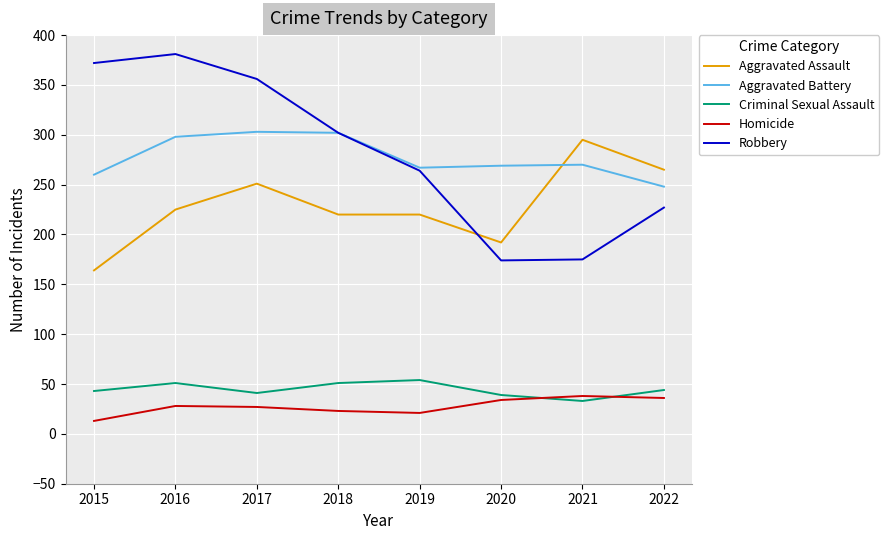

Which series changed the most between 2019 and 2020?

Robbery